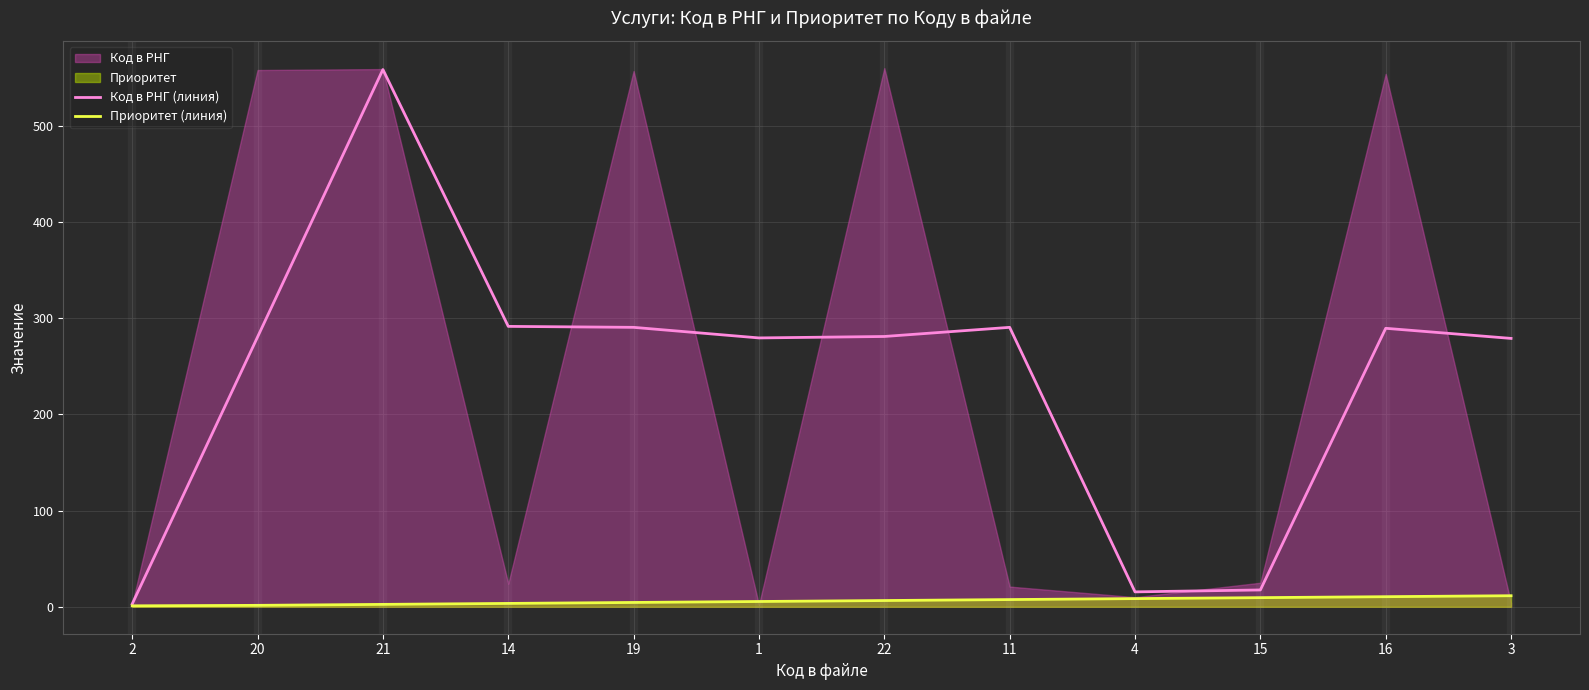

Reading left to right, what are all the values shown in this chart?

Код в РНГ (линия): 3.0	280.5	558.5	291.5	290.5	279.5	281.0	290.5	15.5	17.5	289.5	279.0
Приоритет (линия): 1.0	1.5	2.5	3.5	4.5	5.5	6.5	7.5	8.5	9.5	10.5	11.5